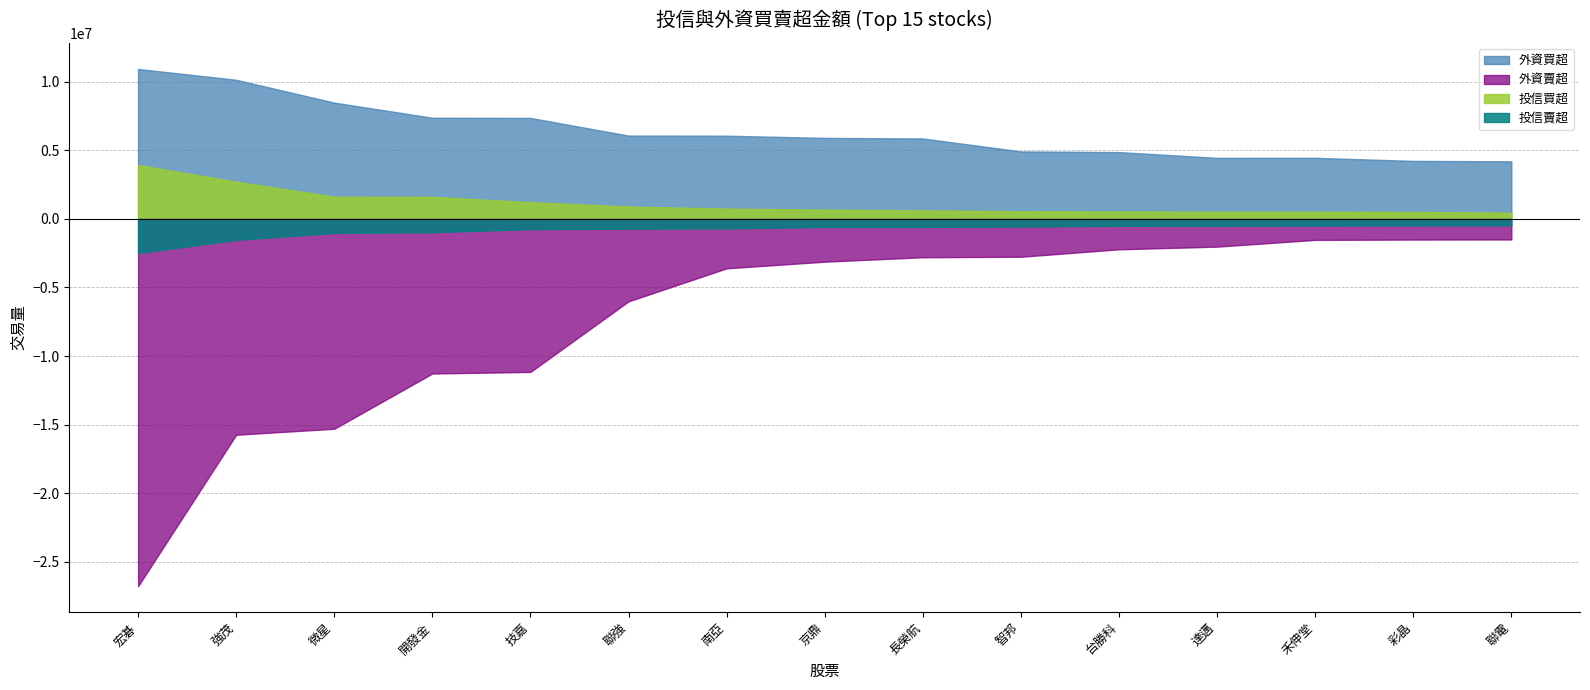

What is the minimum value for 外資賣超?

-26778405